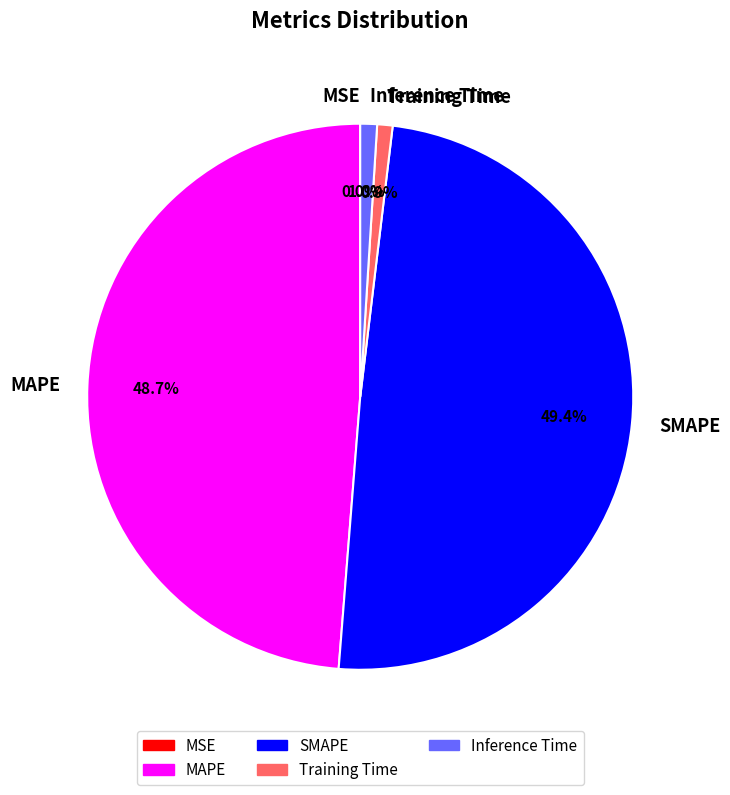

What is the largest slice in the pie chart?

SMAPE